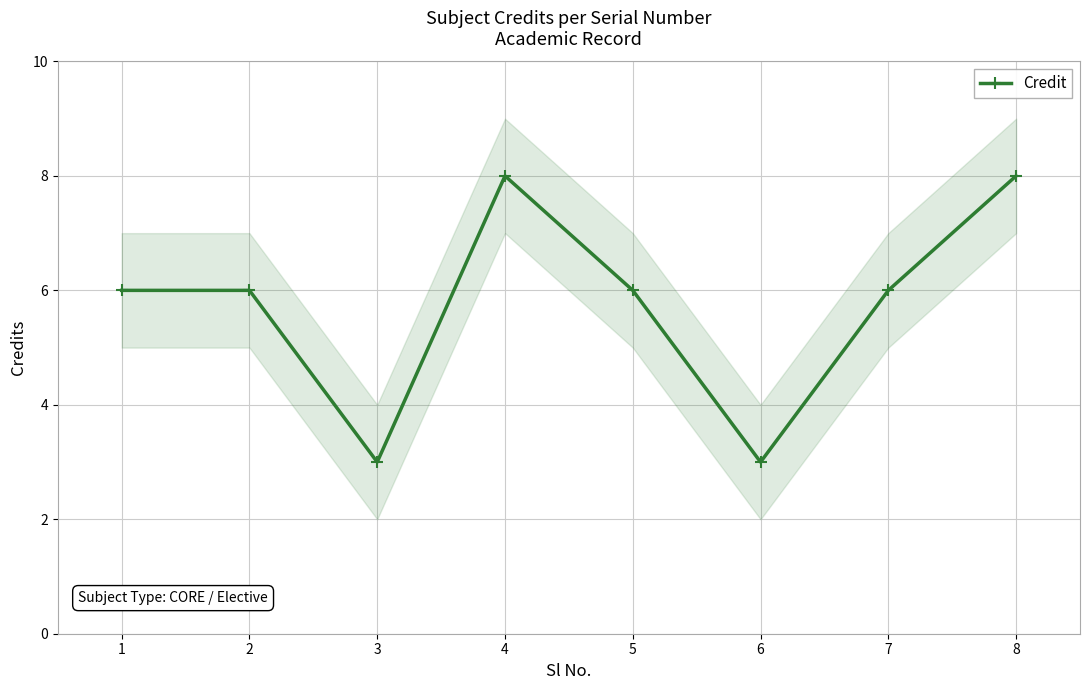

Is it true that the value at 2 is 10?

False